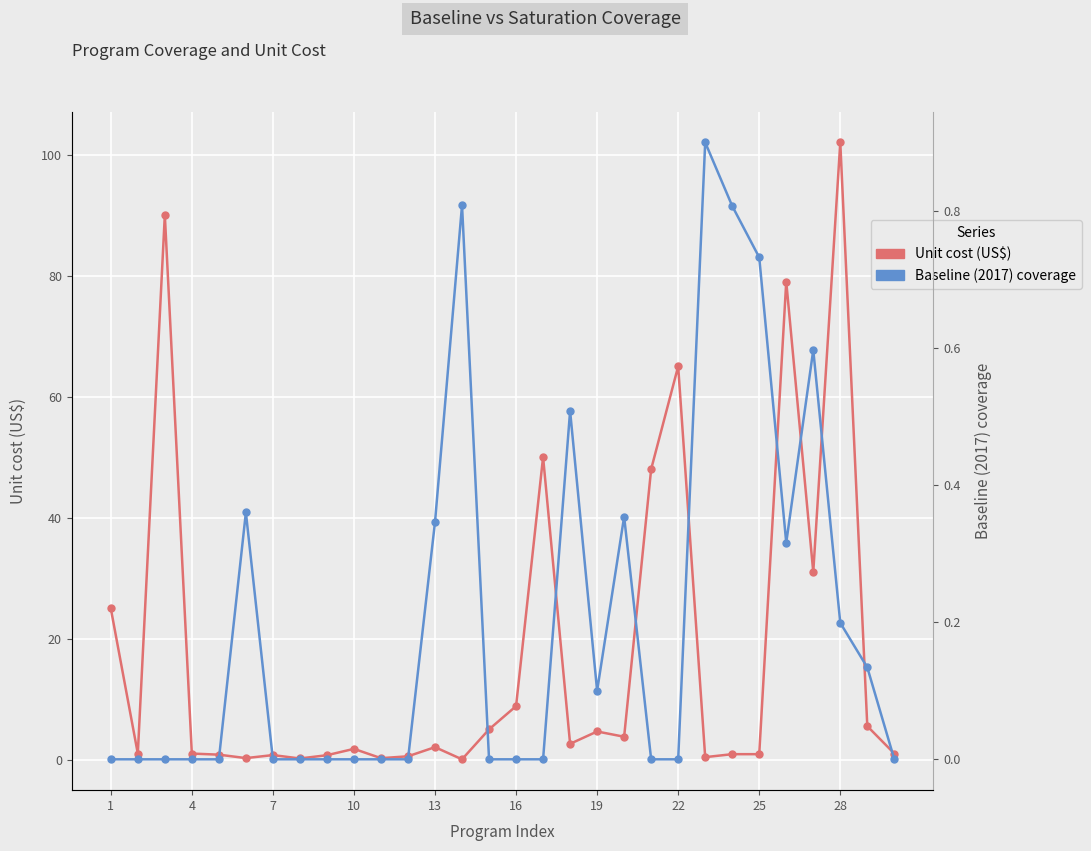

Count the Baseline (2017) coverage values in the range 0 to 1.

30